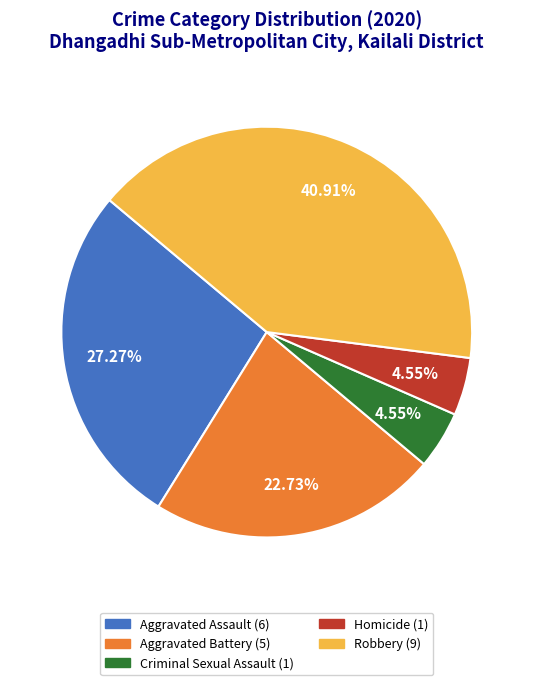

What is the ratio of the value at Aggravated Assault (6) to the value at Robbery (9)?

0.7